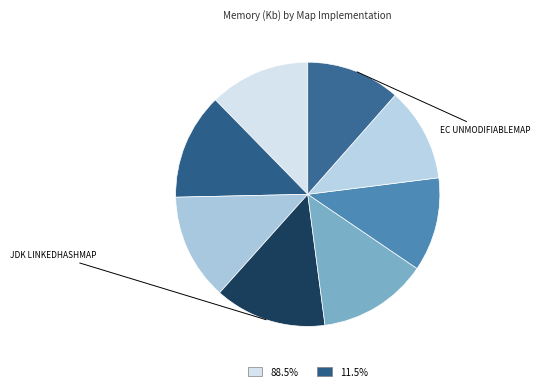

Count the number of slices in the pie.

8